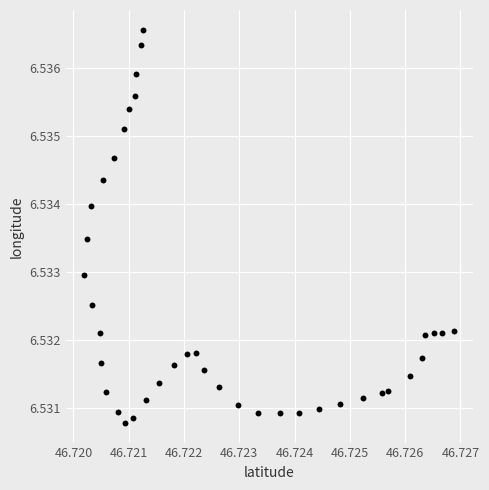

How many points are shown in the scatter plot?

40